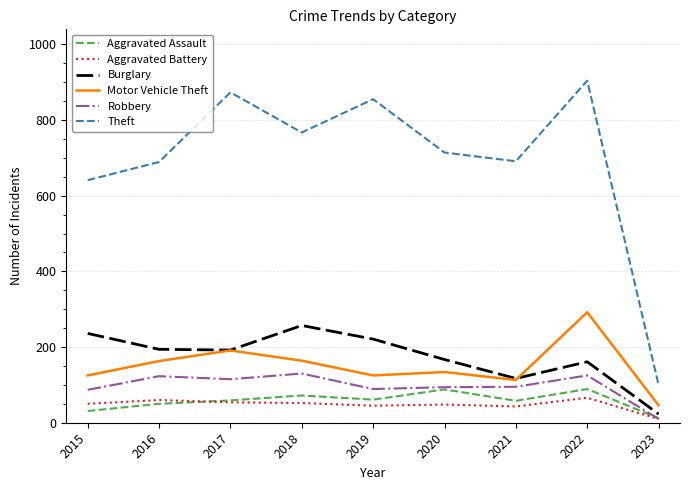

True or false: Theft and Aggravated Battery intersect in this chart.

False